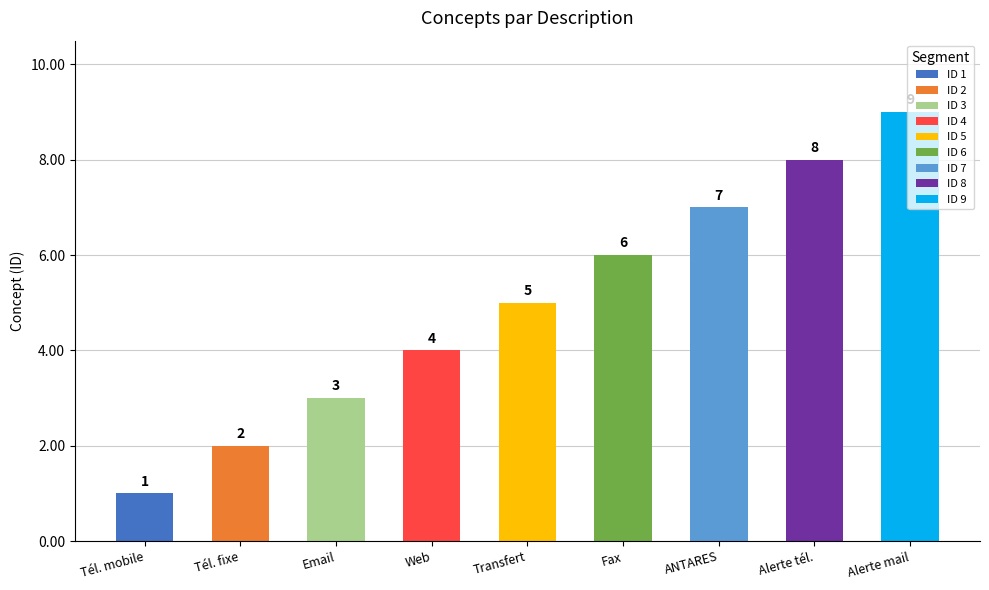

Which category has the highest value in the ID 1 series?

Tél. mobile